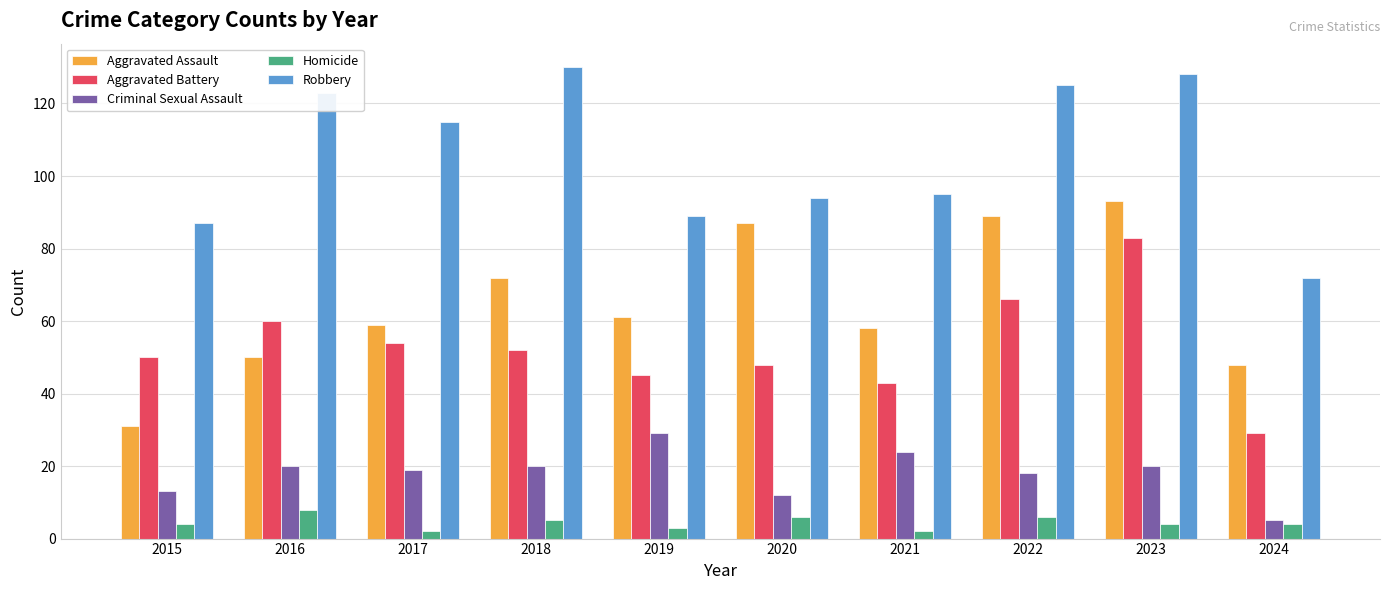

What is the difference between the Aggravated Battery values at 2016 and 2015?

10